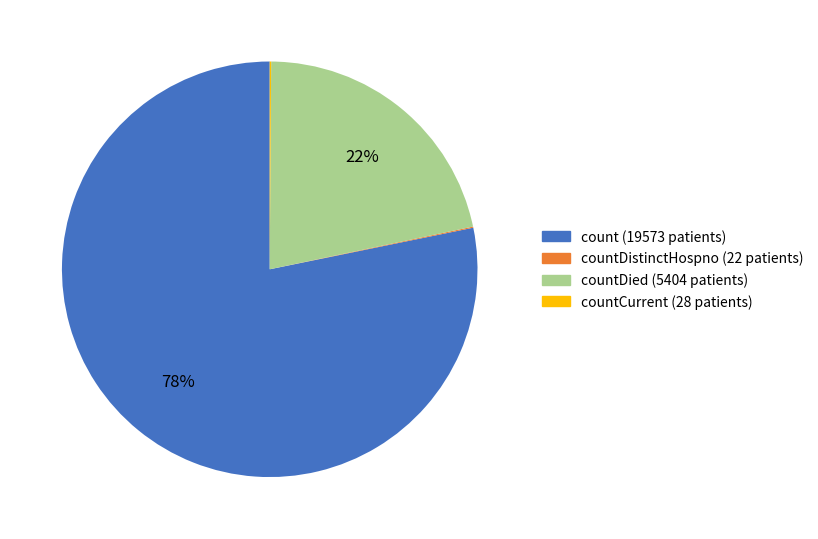

To the nearest percent, what is the difference between the largest and smallest slice percentages?

78%